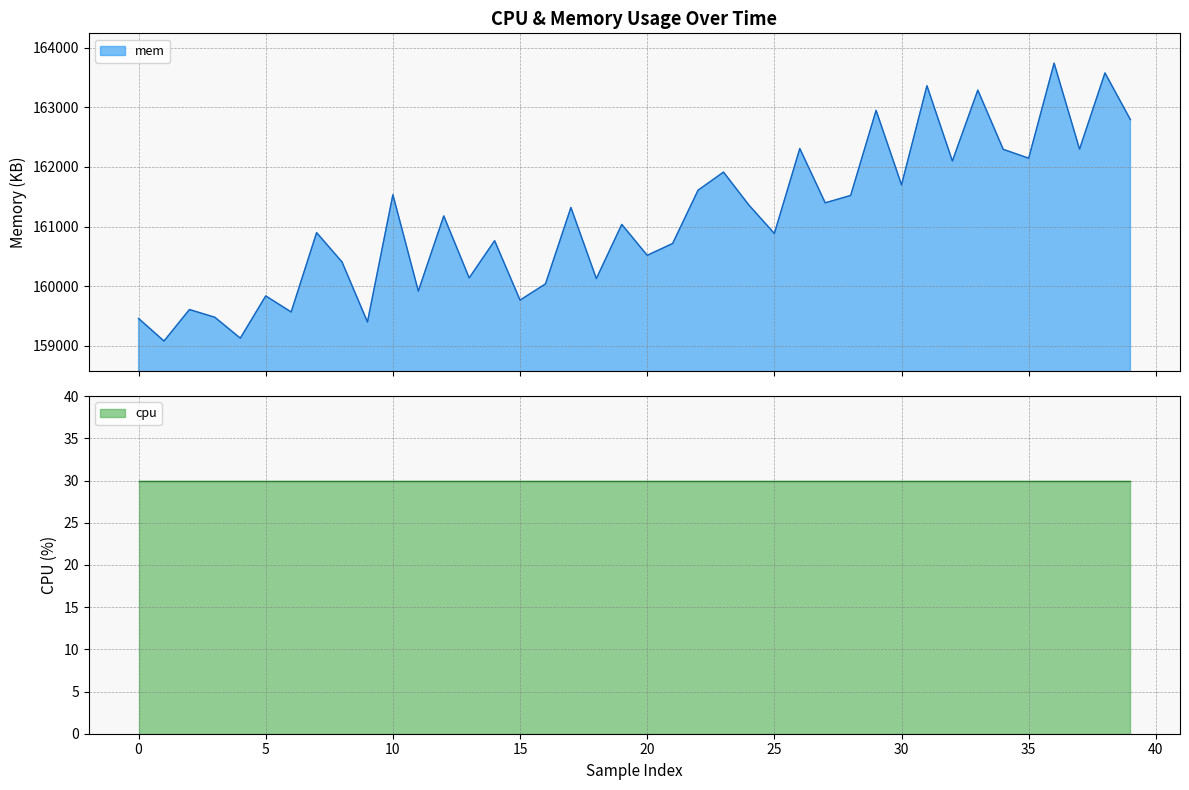

What is the lowest value of the mem series?

159082